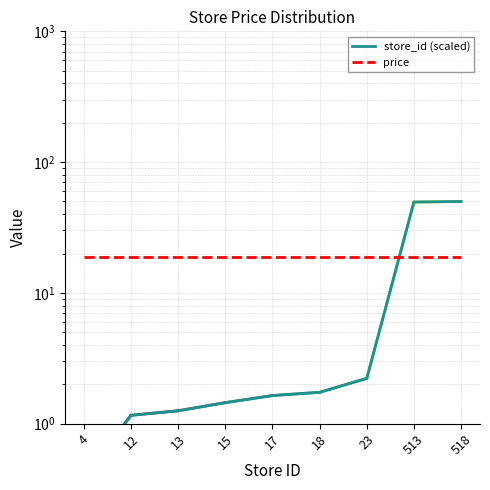

Is this an area chart (filled region under the line)?

No